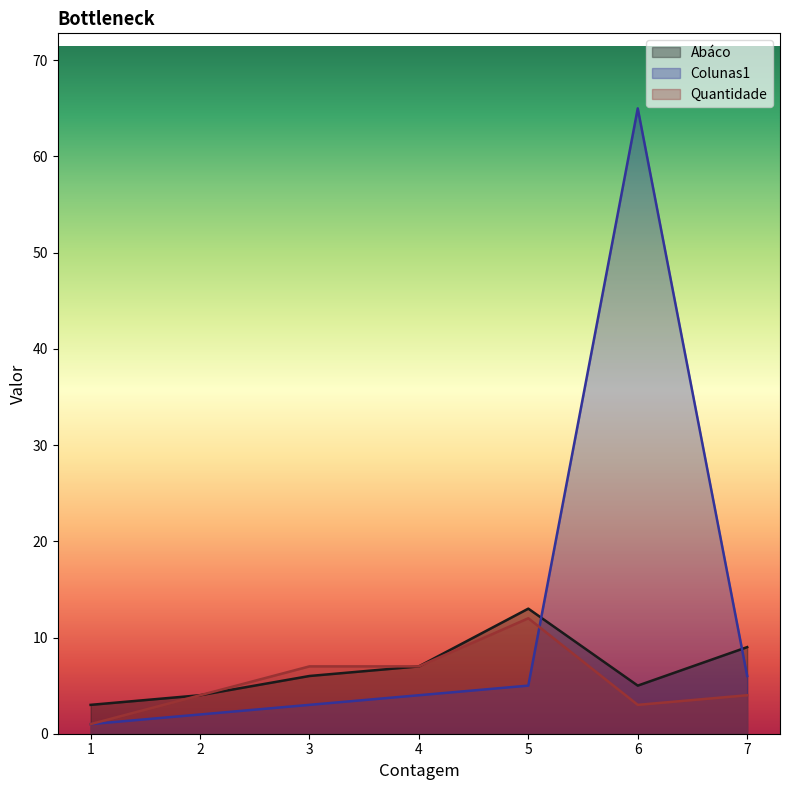

What is the total value across all series at 2?

10